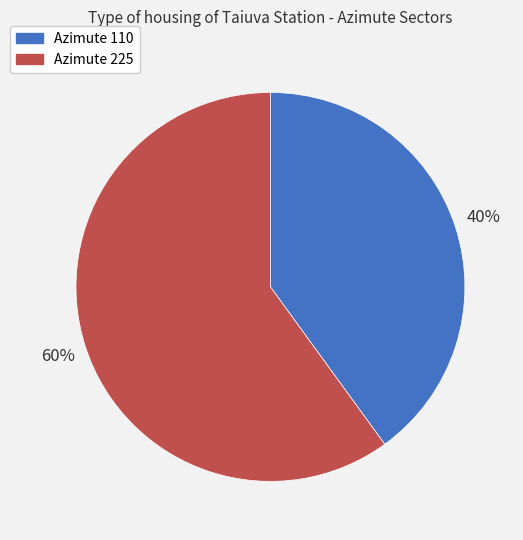

Which category has the smallest portion of the pie?

Azimute 110